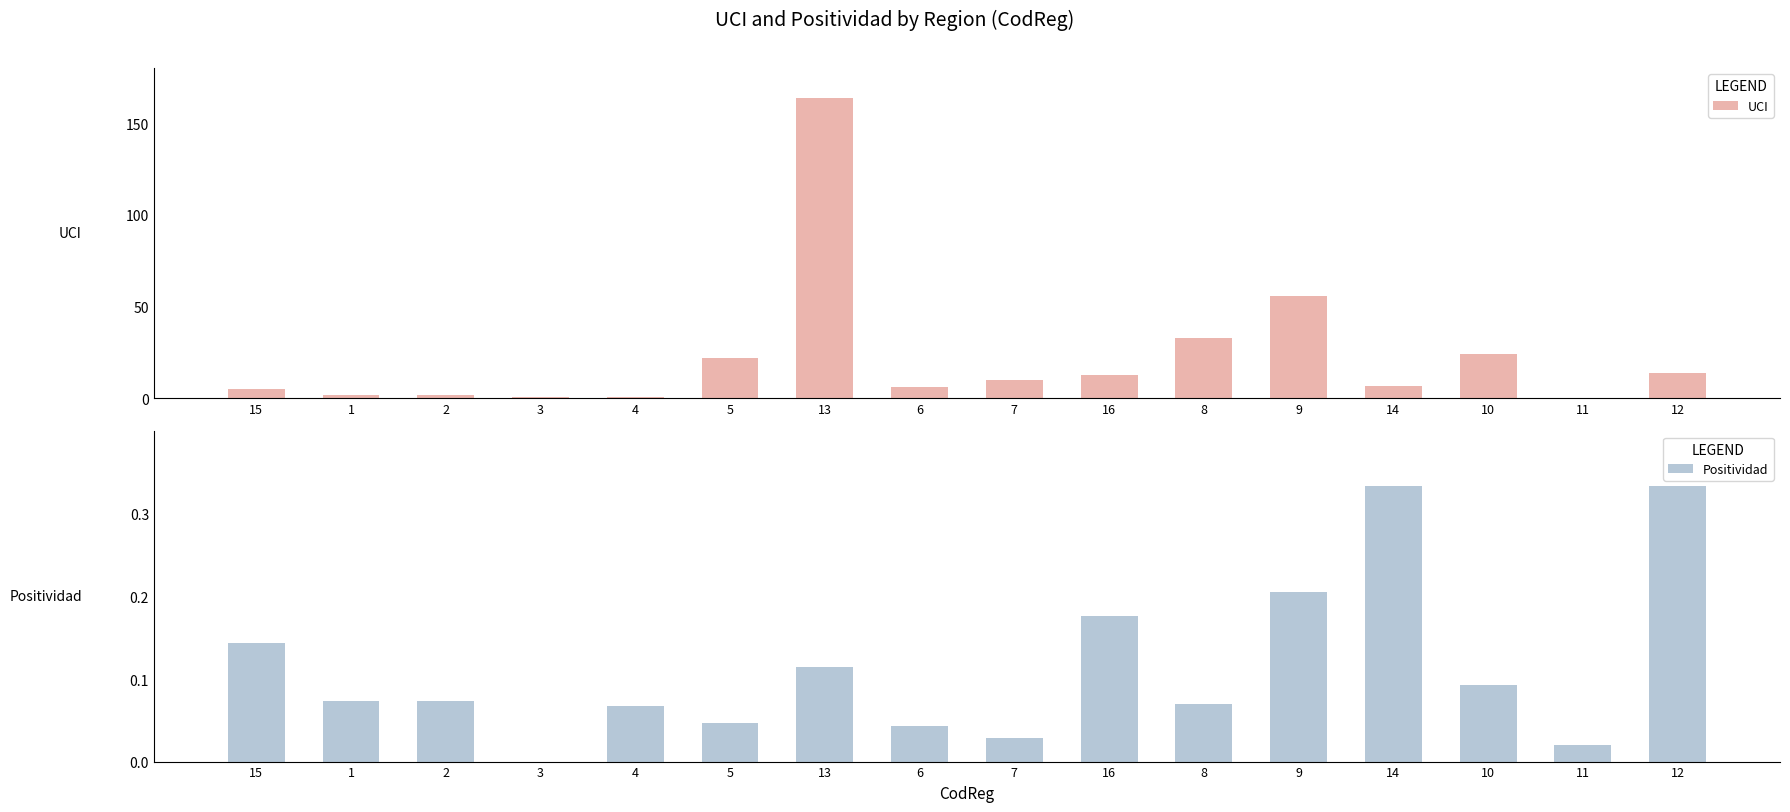

The Positividad series shows 0.0 at 13. True or false?

False